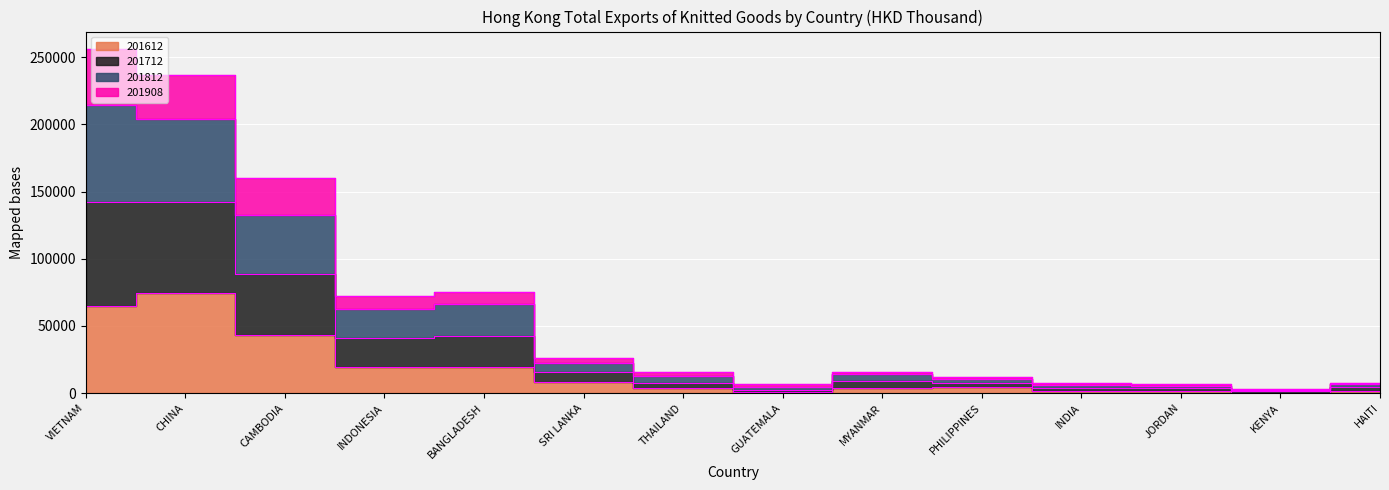

Is the value of 201812 at INDIA greater than the value of 201908 at MYANMAR?

No